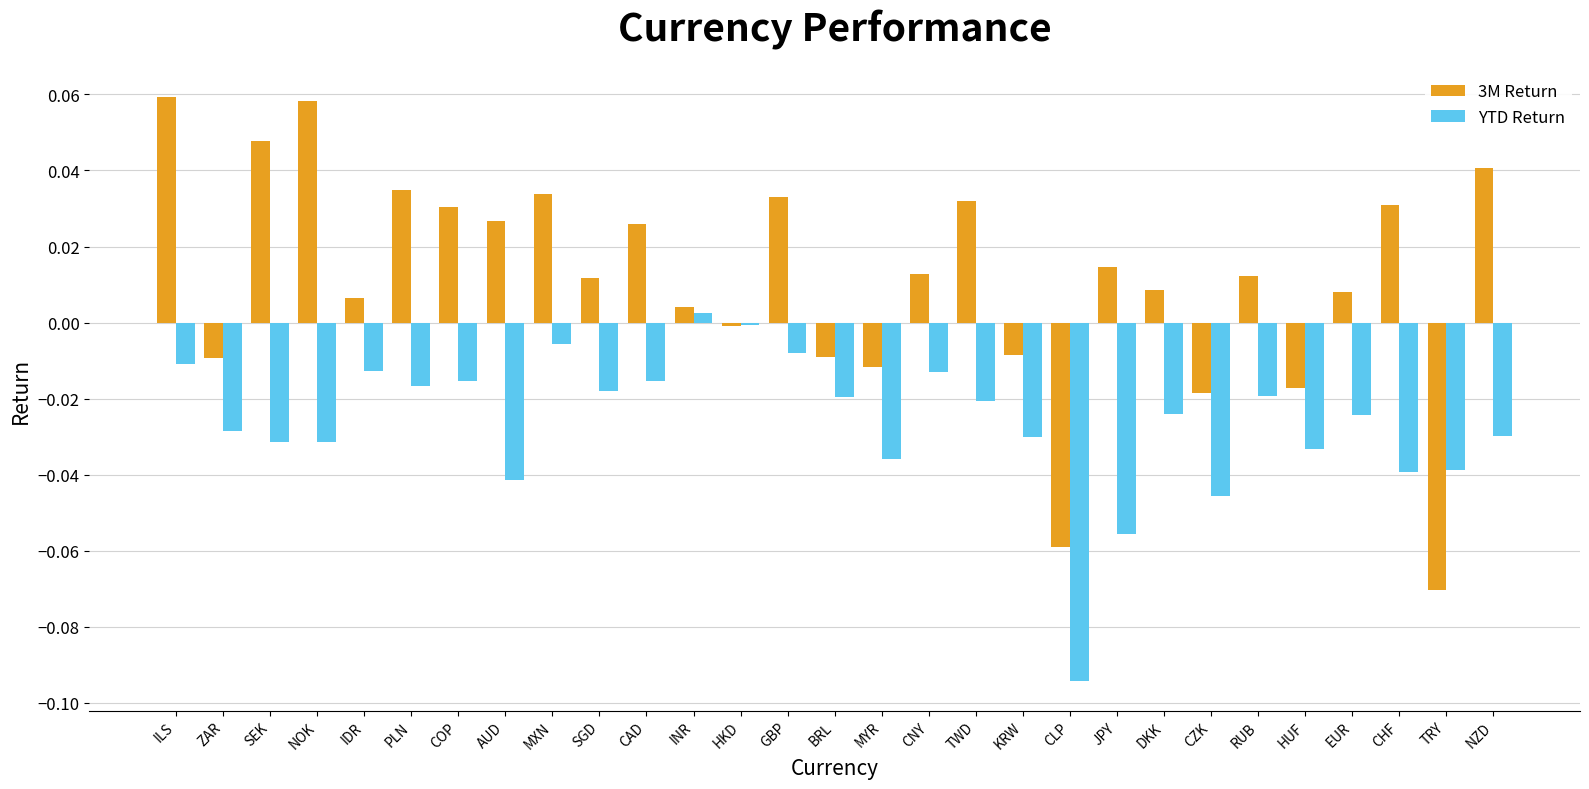

How many bars are there in each group?

2